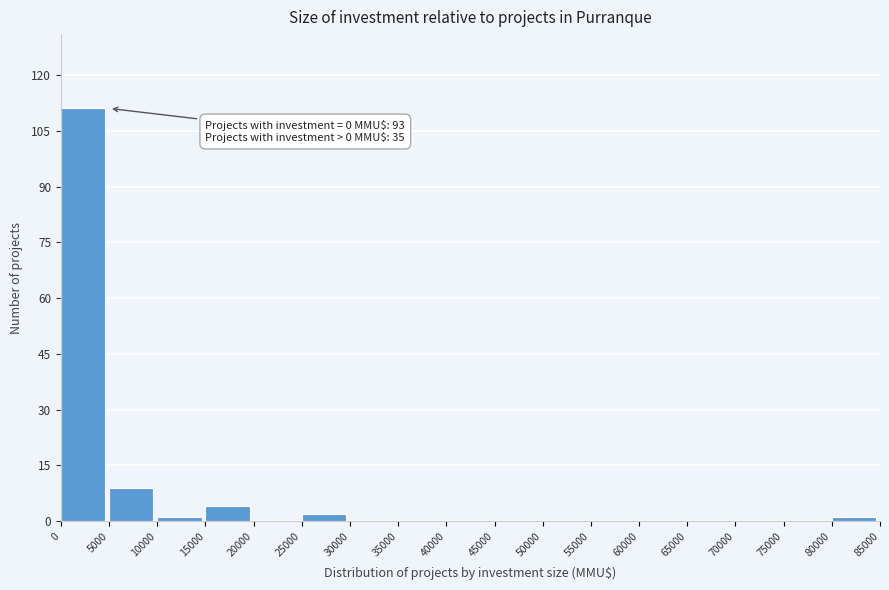

Over which range of the x-axis is the bar tallest?

0 to 5000